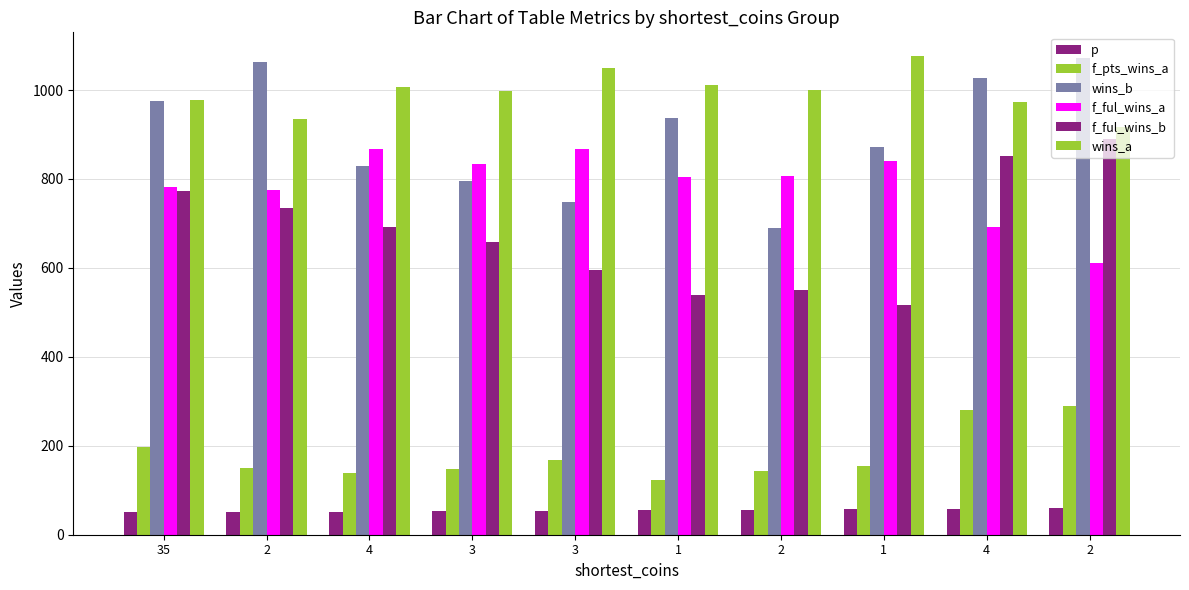

Rank the series by their maximum value, from highest to lowest.

wins_a, wins_b, f_ful_wins_b, f_ful_wins_a, f_pts_wins_a, p